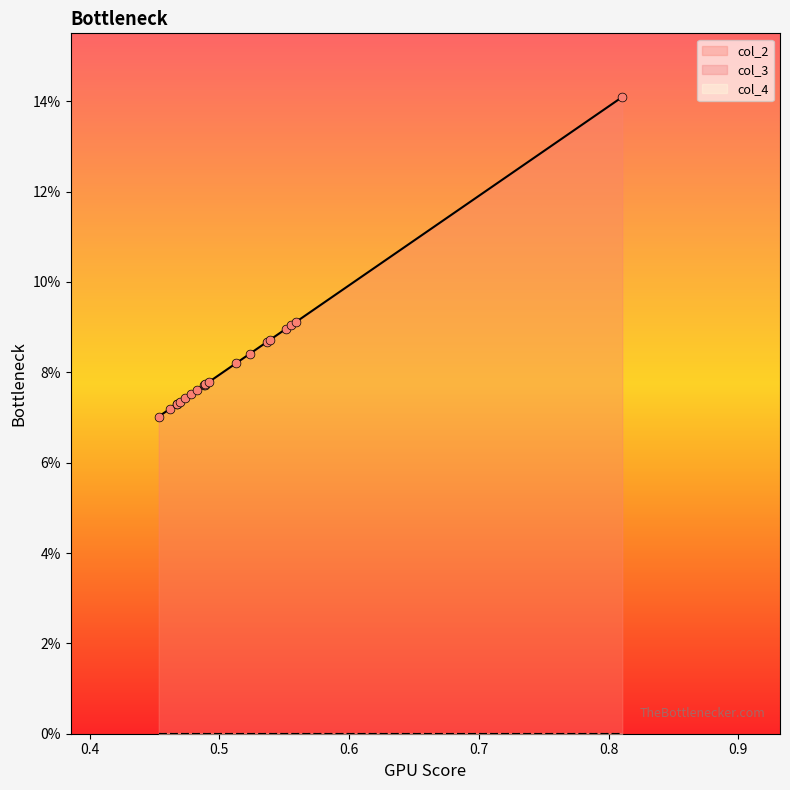

Which series has the largest Y range (max minus min)?

col_2